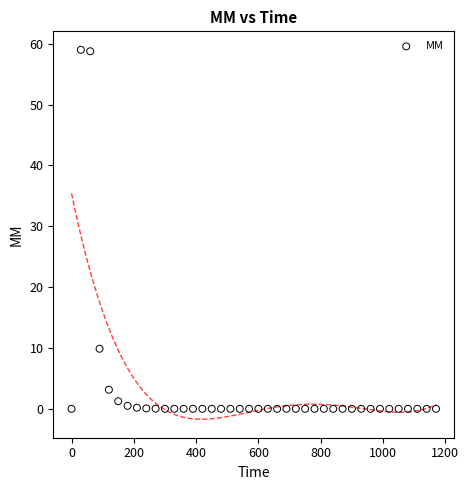

What Y value in the scatter plot is closest to 29?

9.9